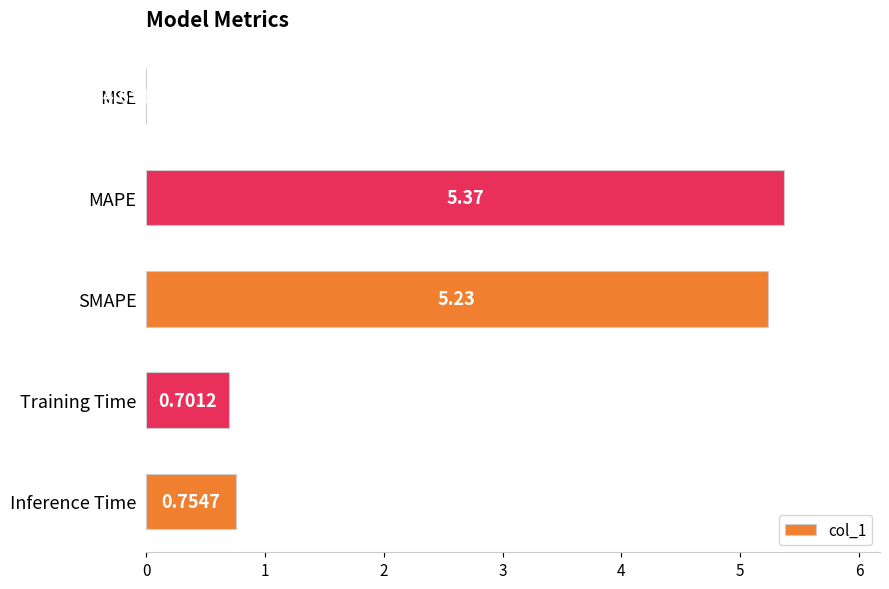

Are the bars grouped side by side (vs. stacked)?

No